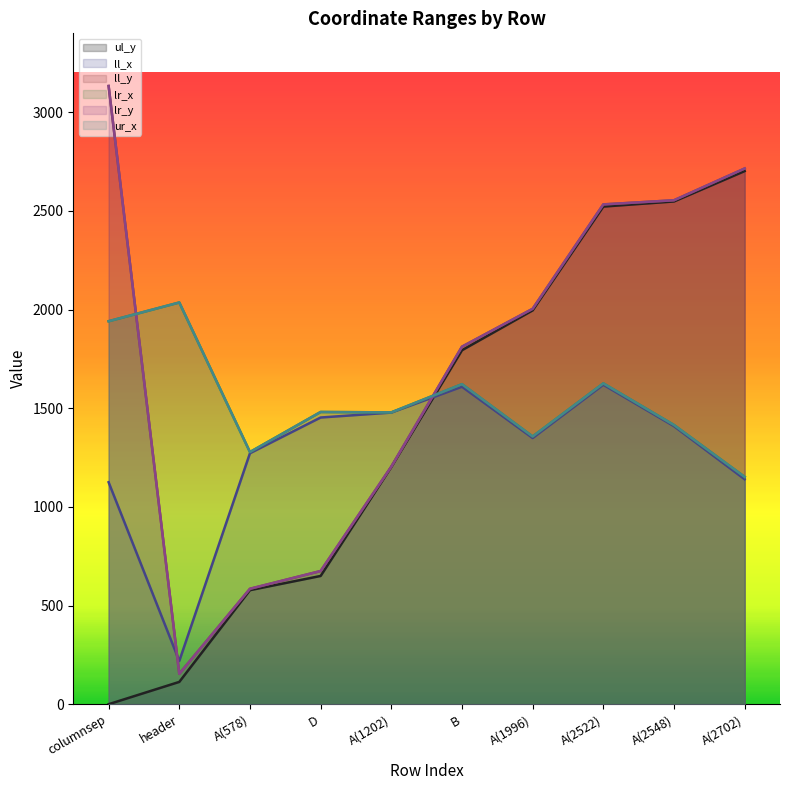

Reading left to right, extract all data points from this chart.

ul_y: 0	113	578	650	1202	1794	1996	2522	2548	2702
ll_x: 1125	219	1272	1453	1478	1609	1349	1619	1409	1140
ll_y: 3133	154	585	675	1204	1812	2004	2533	2554	2715
lr_x: 1941	2036	1278	1481	1479	1622	1357	1626	1415	1152
lr_y: 3133	154	585	675	1204	1812	2004	2533	2554	2715
ur_x: 1941	2036	1278	1481	1479	1622	1357	1626	1415	1152